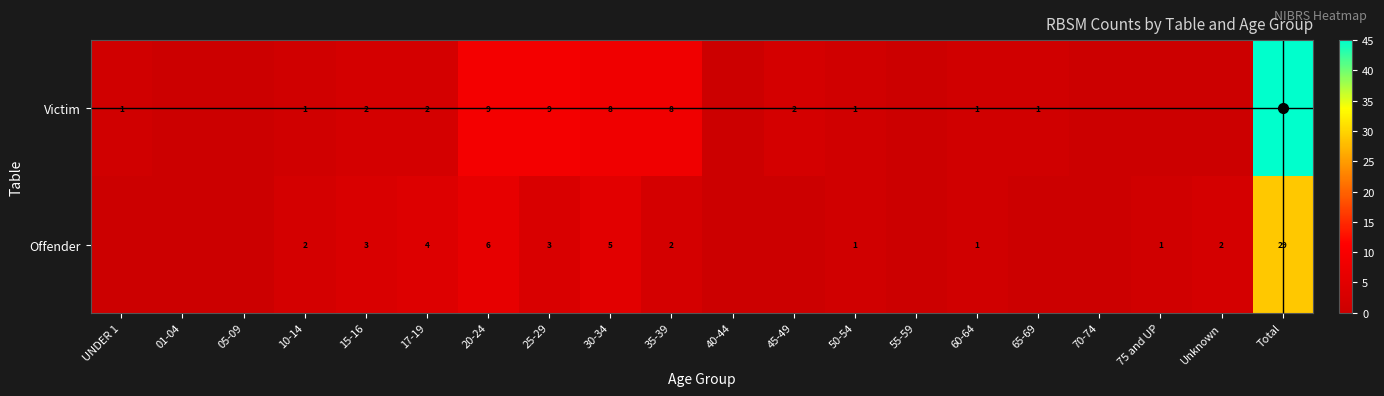

What is the total value across all series at Total?

74